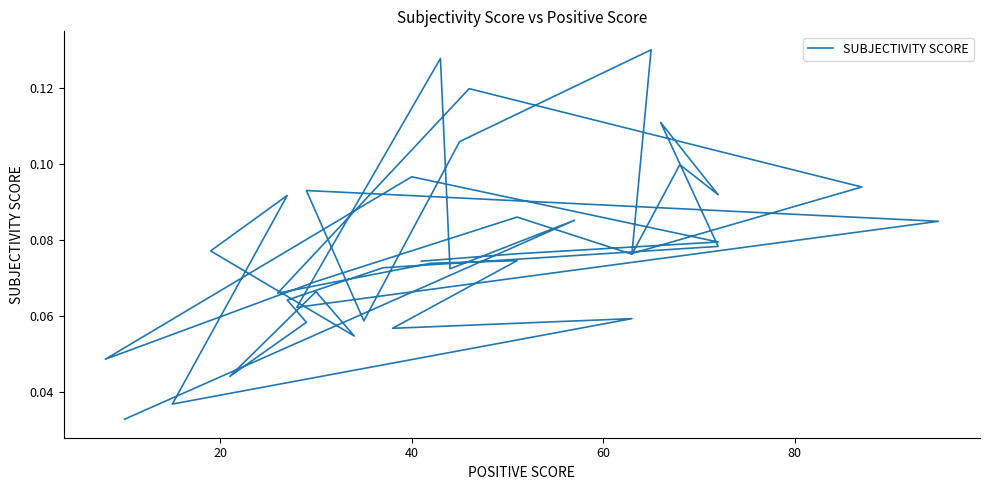

How many series are shown in this chart?

1